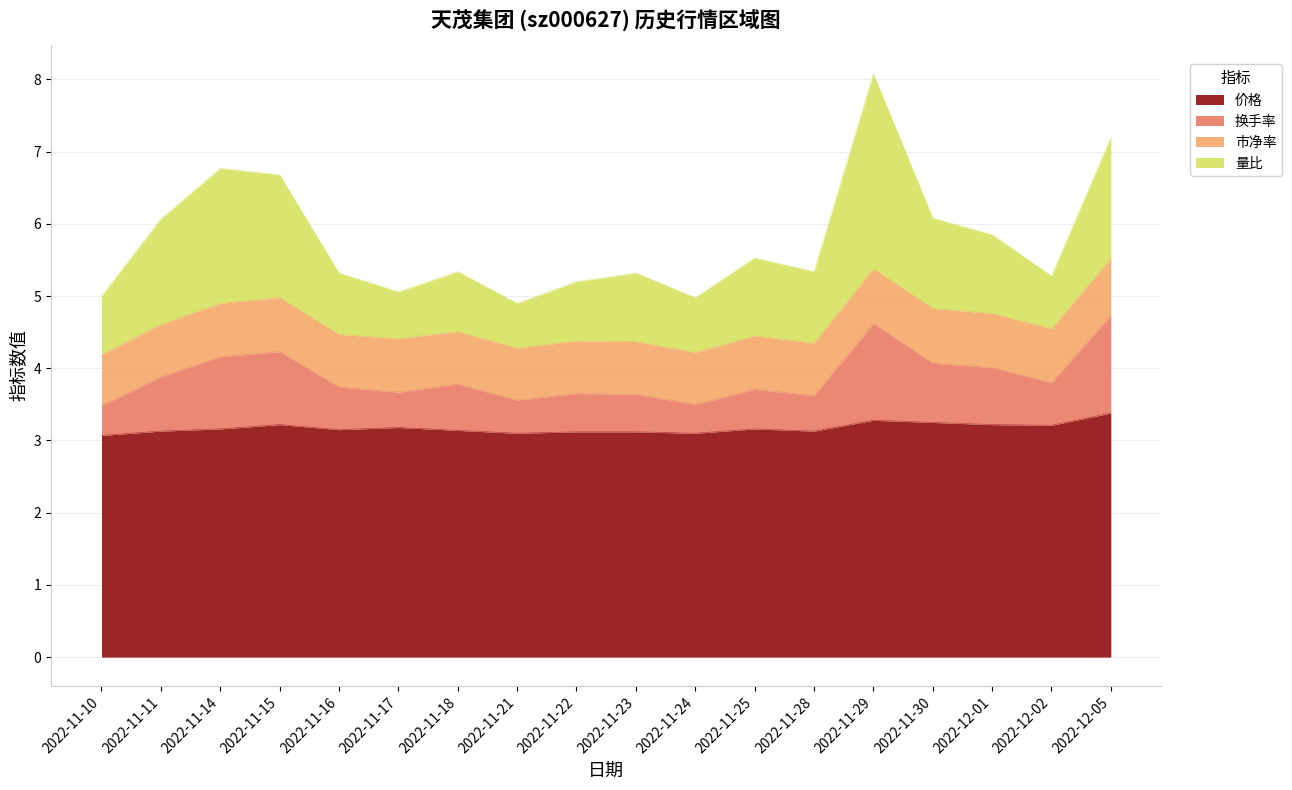

What are all the series names shown in the legend?

价格, 换手率, 市净率, 量比